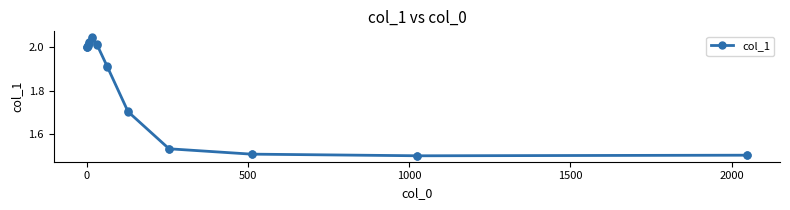

True or false: there are more than 0 points higher than both neighbors.

True